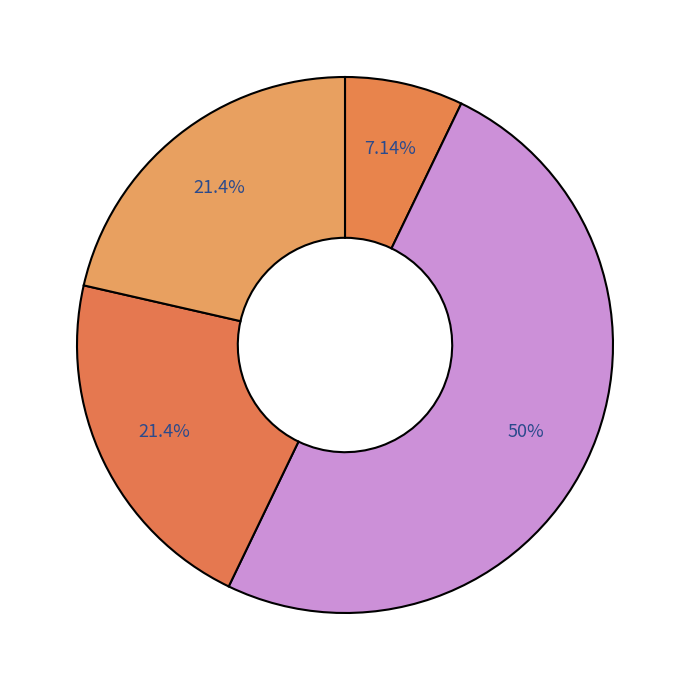

How many segments does this pie chart have?

4